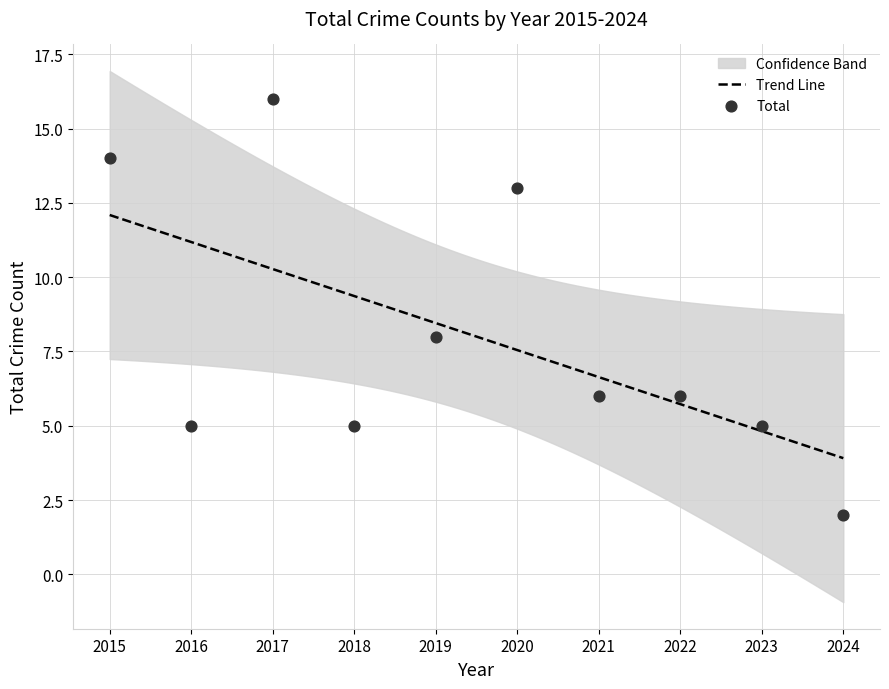

What is the change in value from 2016 to 2021?

+1